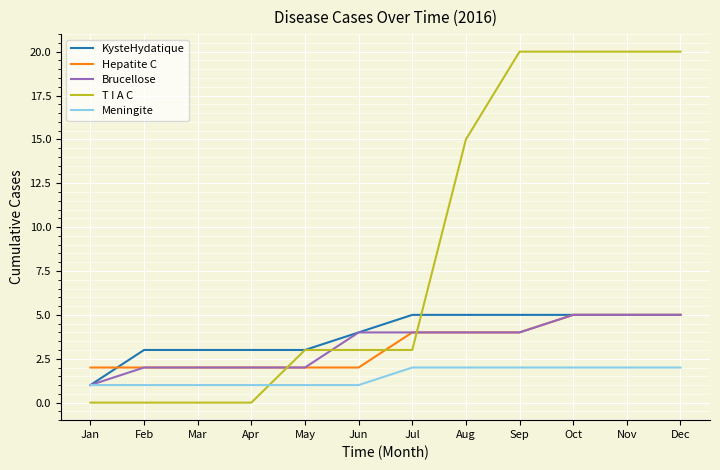

Which category has the lowest value in the KysteHydatique series?

Jan